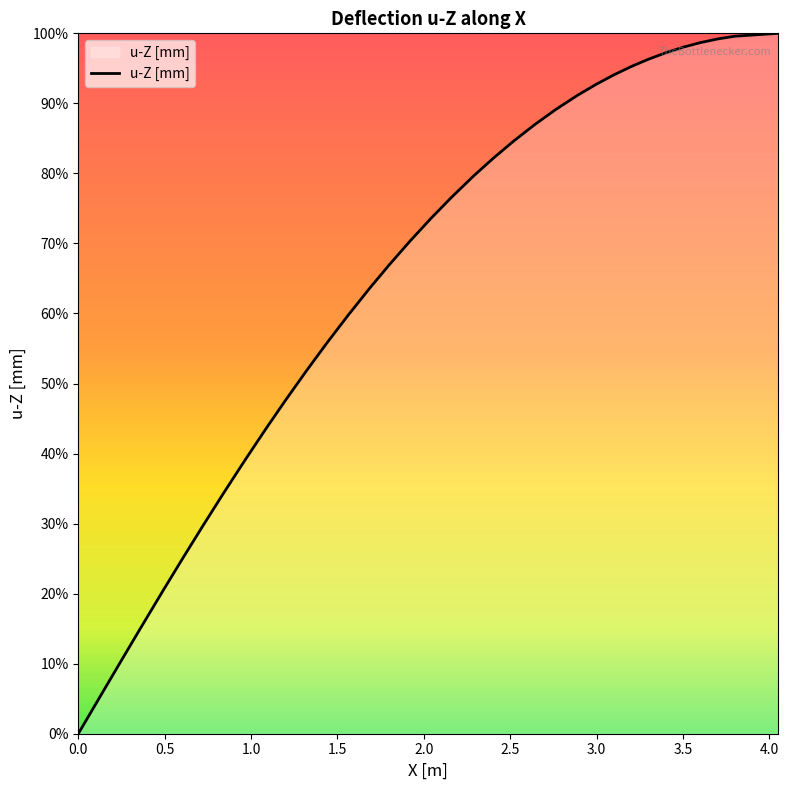

How many data points are above 10?

21